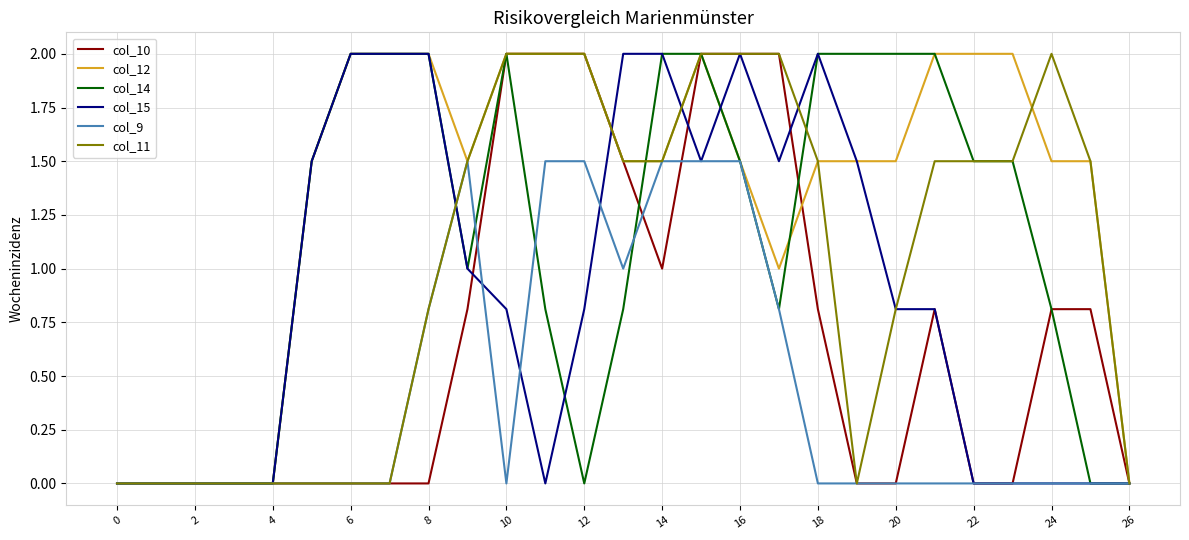

What is the greatest value displayed?

2.0